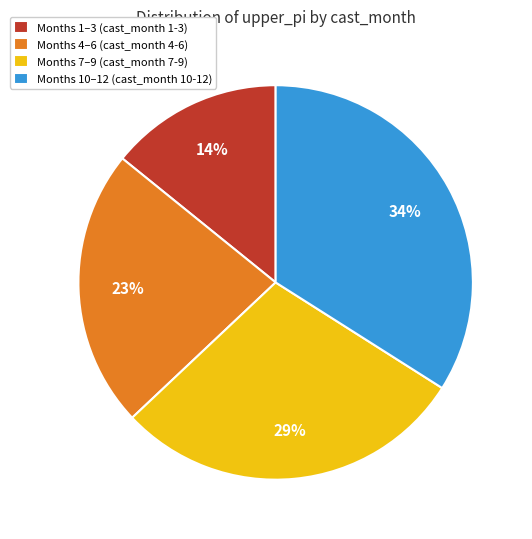

What is the largest slice in the pie chart?

Months 10–12 (cast_month 10-12)